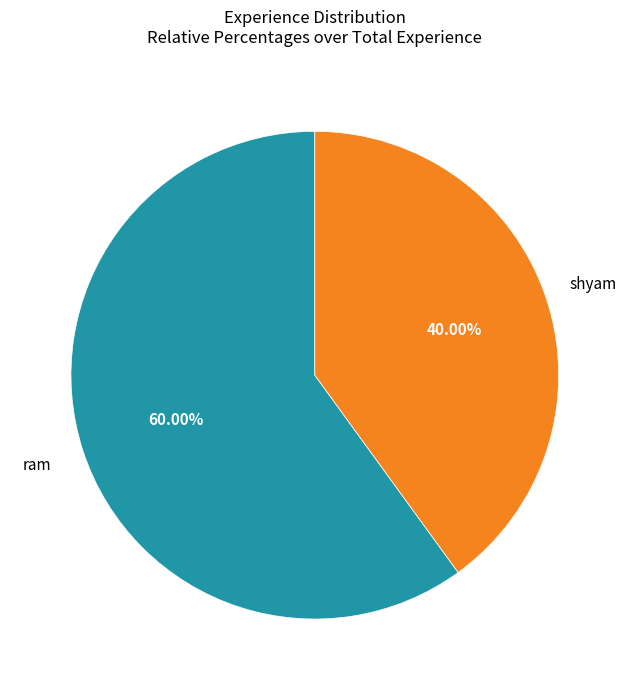

Is there any slice that represents more than half of the pie?

Yes